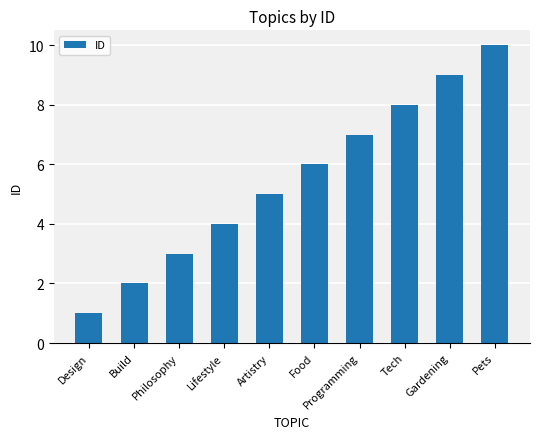

The value at Build is 2. True or false?

True